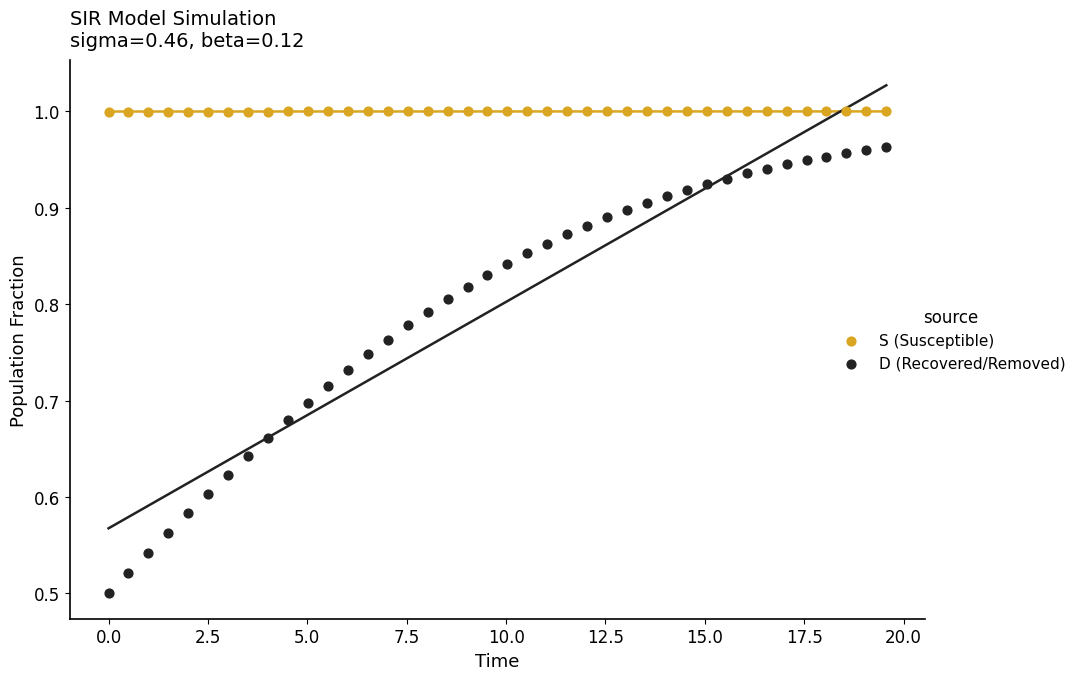

Which series has the largest Y range (max minus min)?

D (Recovered/Removed)